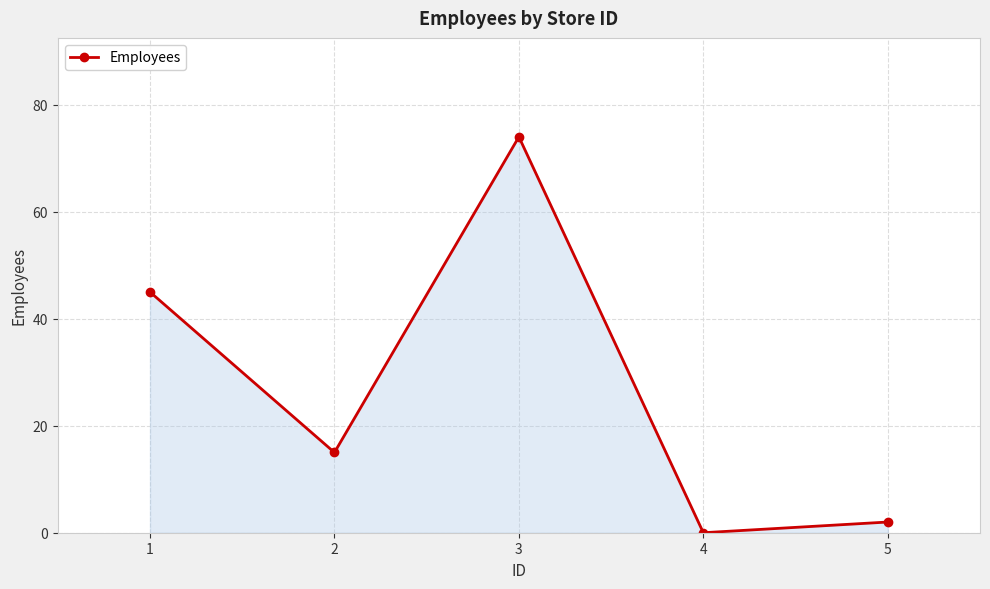

At which category does the data reach its first local valley?

2